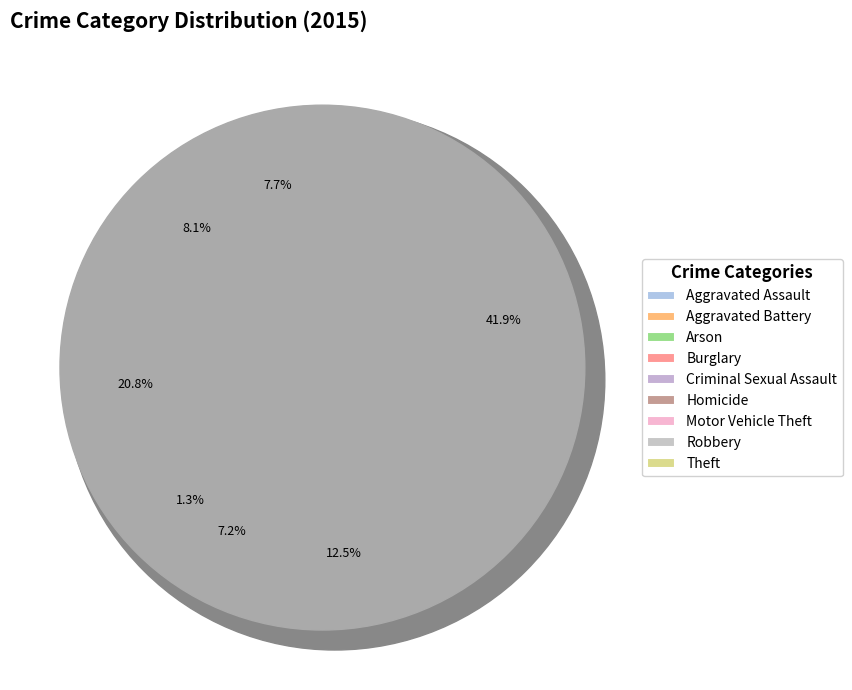

Which category has the biggest portion of the pie?

Theft